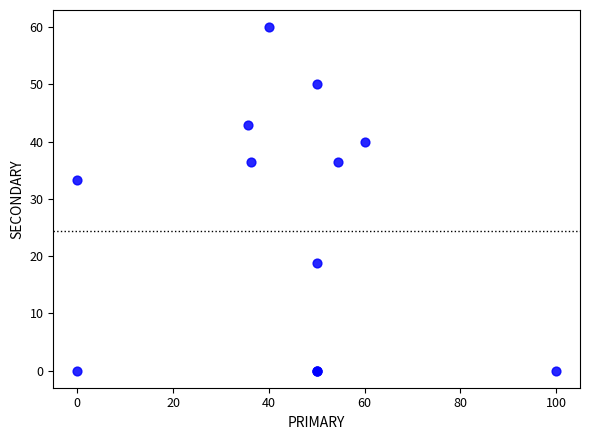

What Y value in the scatter plot is closest to 30?

33.3